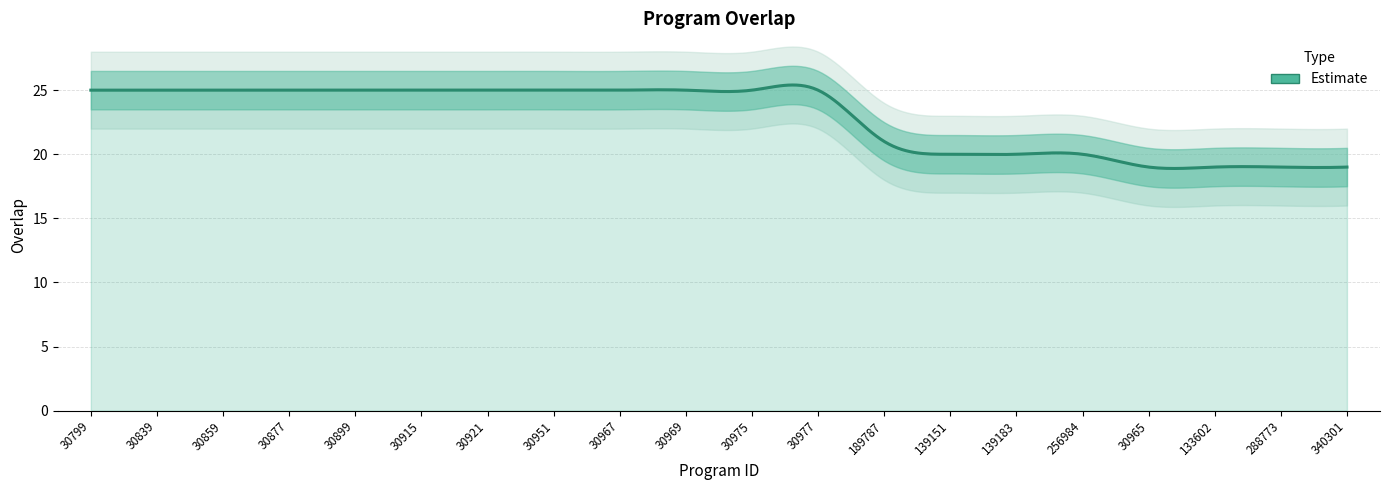

Where is the data nearest to the value 22?

189787